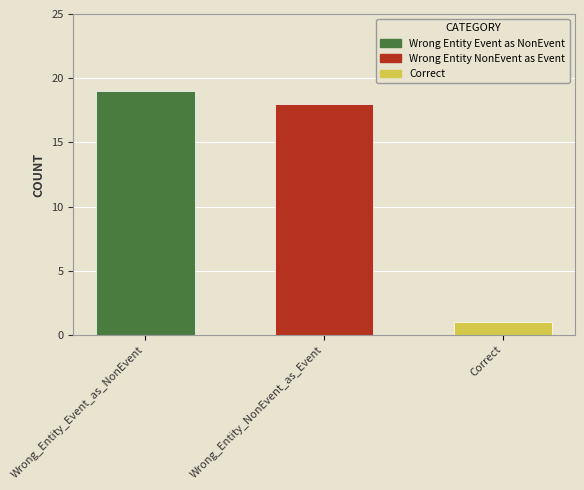

Which has a higher value, Wrong_Entity_Event_as_NonEvent or Wrong_Entity_NonEvent_as_Event?

Wrong_Entity_Event_as_NonEvent